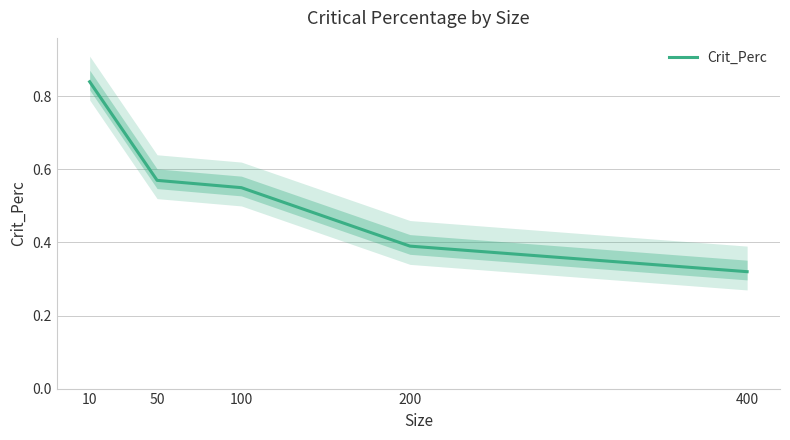

Is this an area chart (filled region under the line)?

No